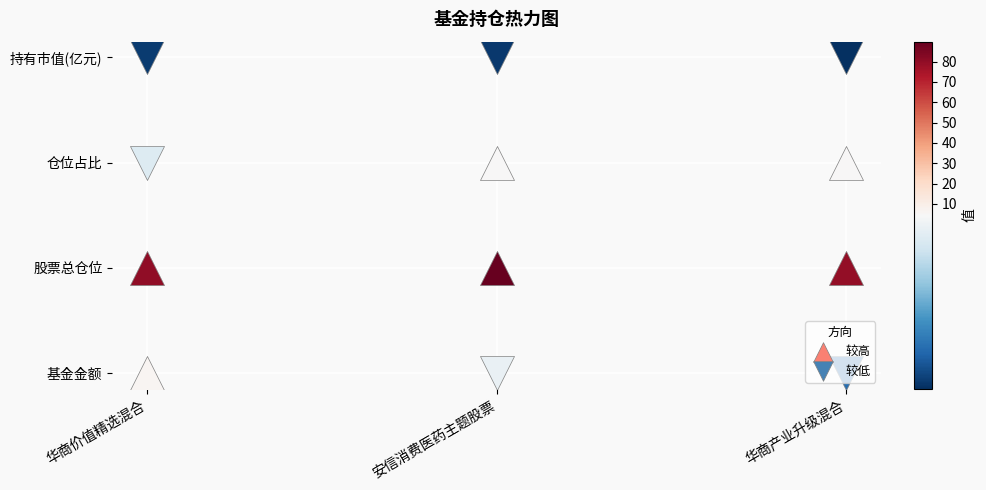

What is the minimum value for 持有市值(亿元)?

0.1